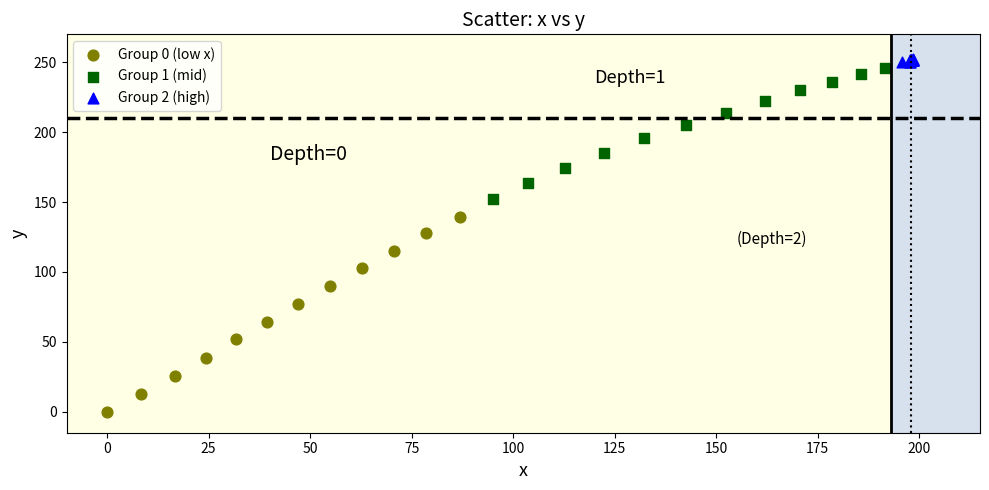

Which series has the widest spread of Y values?

Group 0 (low x)